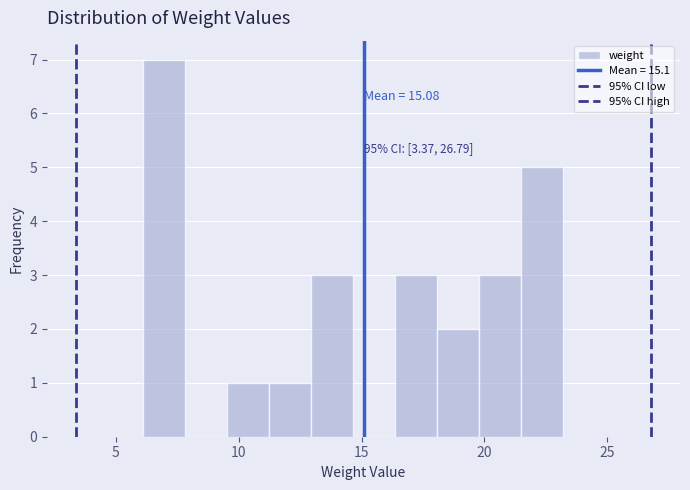

Around what value on the x-axis is the tallest bar? Give the approximate position of its centre, as read against the axis.

7.0